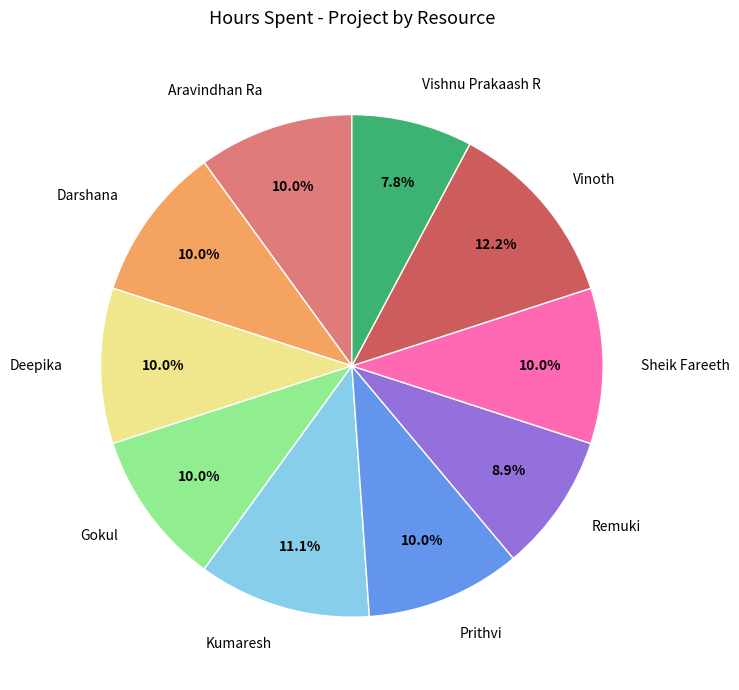

What portion of the pie excludes Aravindhan Ra?

90.0%